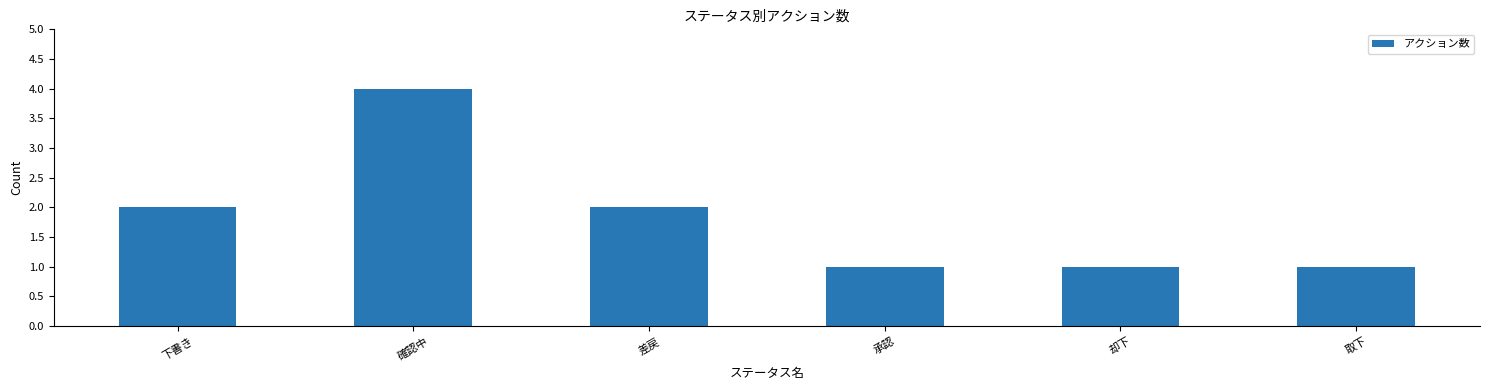

Which label corresponds to the largest value in the chart?

確認中